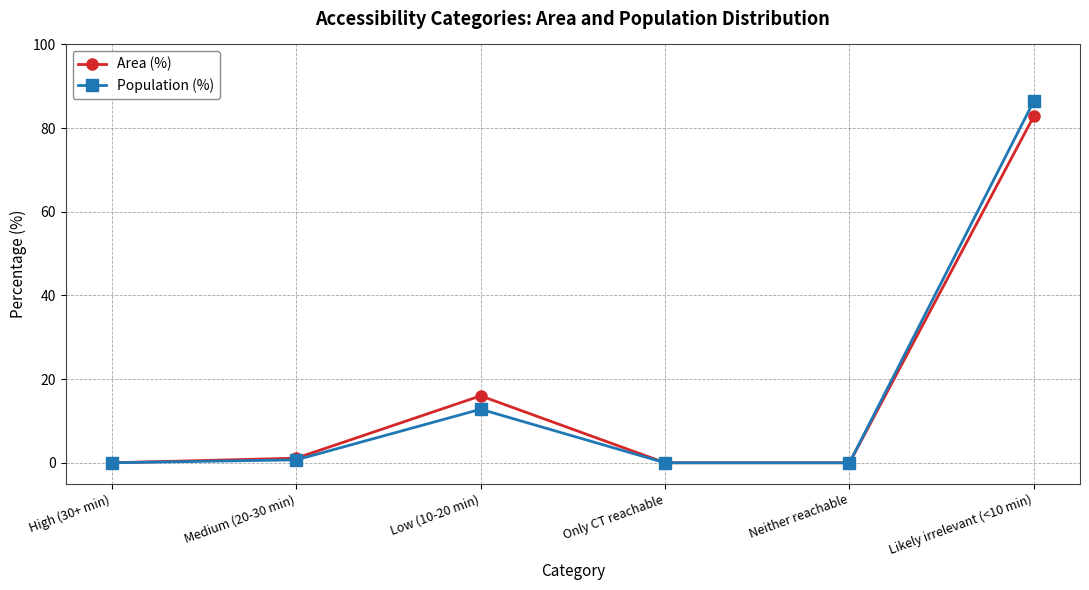

How many values in the Area (%) series are below 1?

3